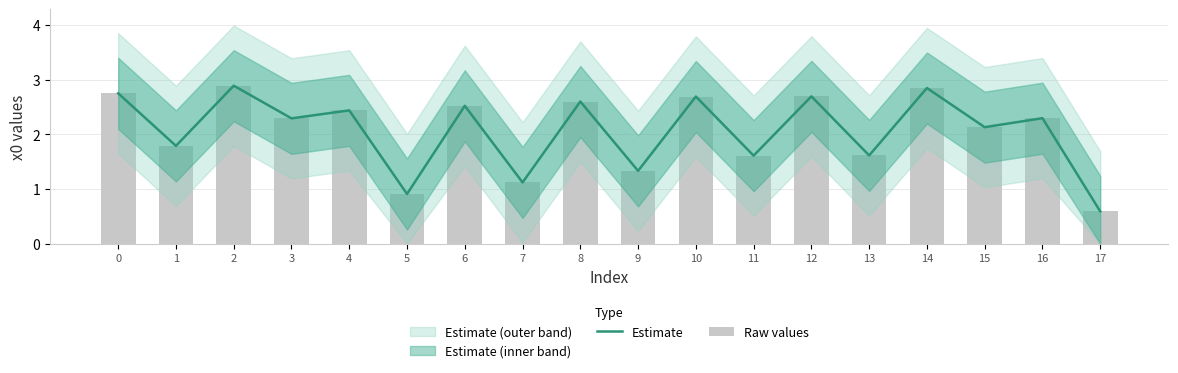

What is the minimum value shown in the chart?

0.6